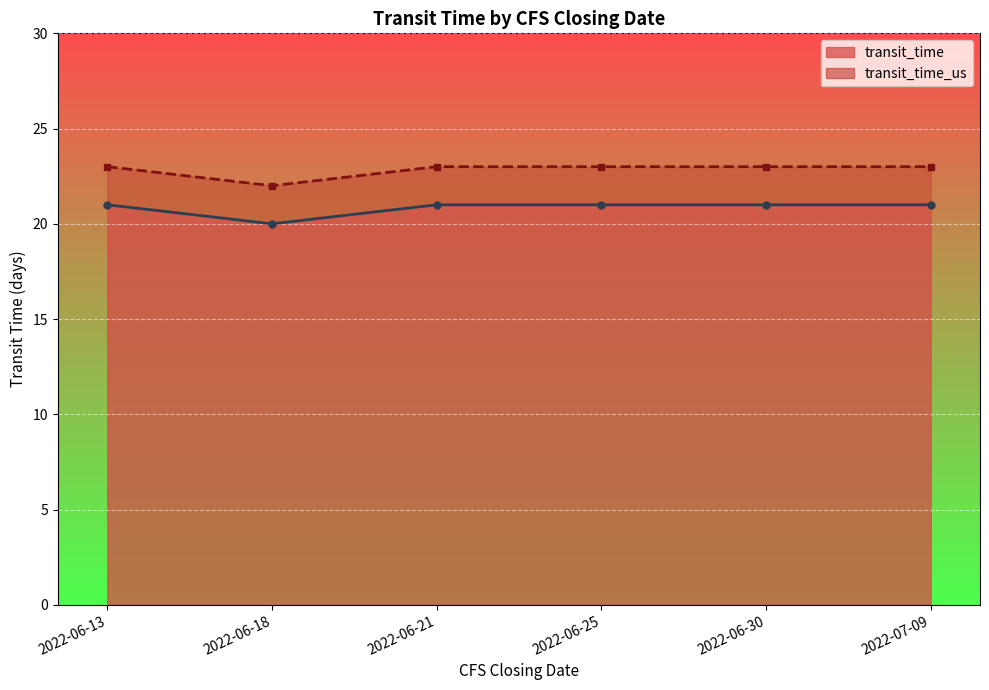

What position from the right is 2022-06-25?

3